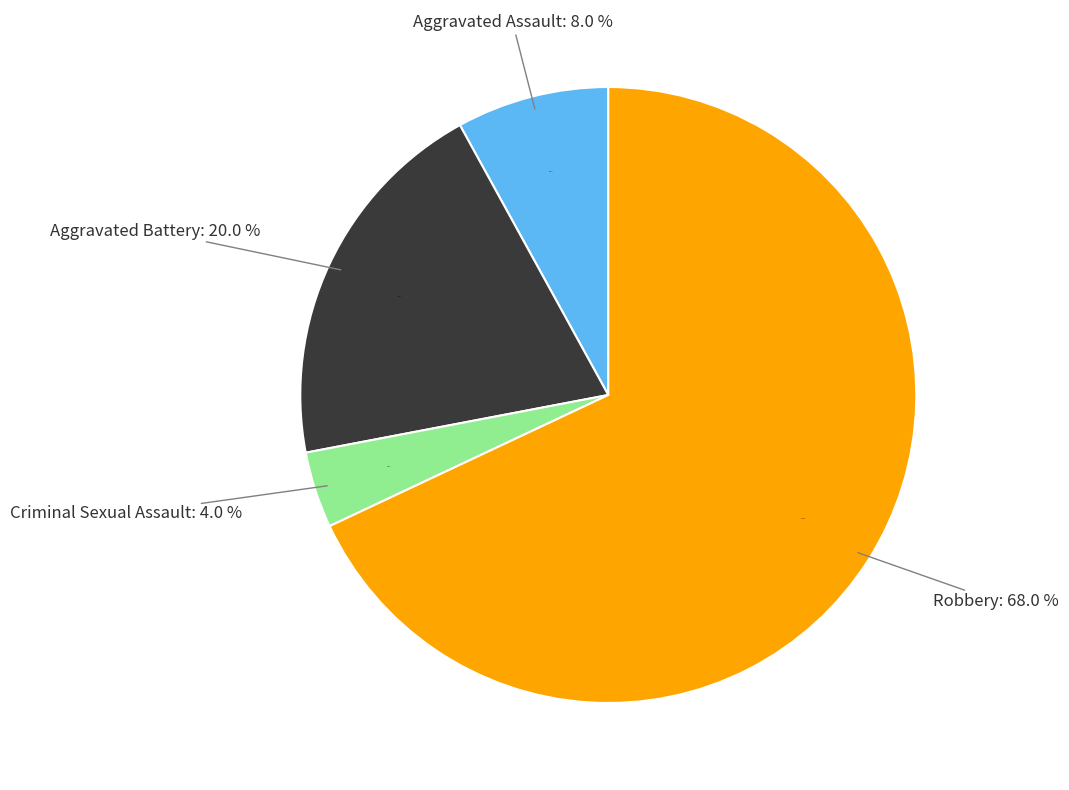

The Criminal Sexual Assault slice represents 4% of the pie. True or false?

True